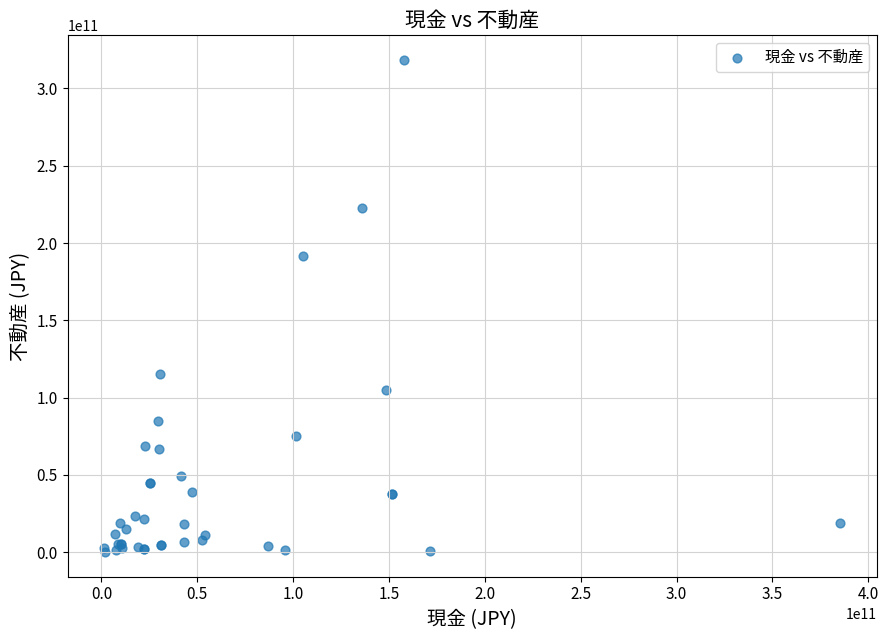

What Y value in the scatter plot is closest to 159237620000?

191580000000